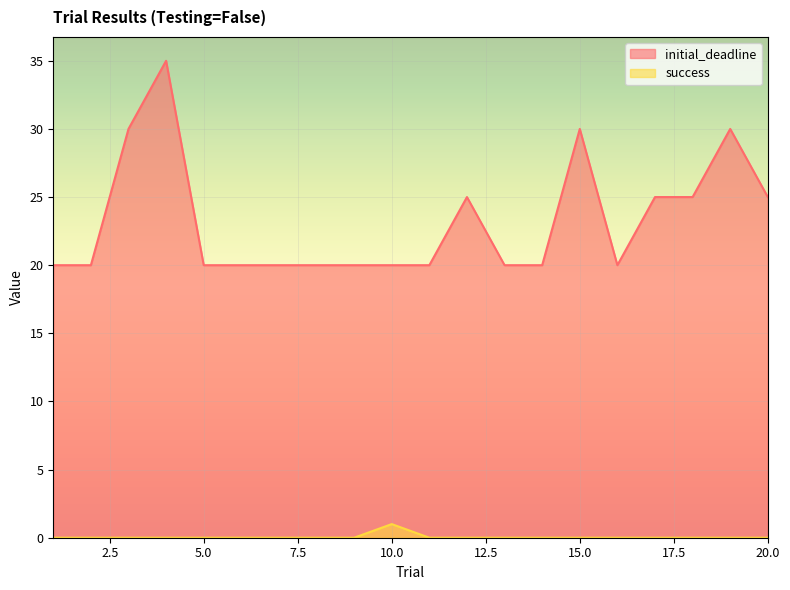

What is the sum of the initial_deadline values at 7 and 9?

40